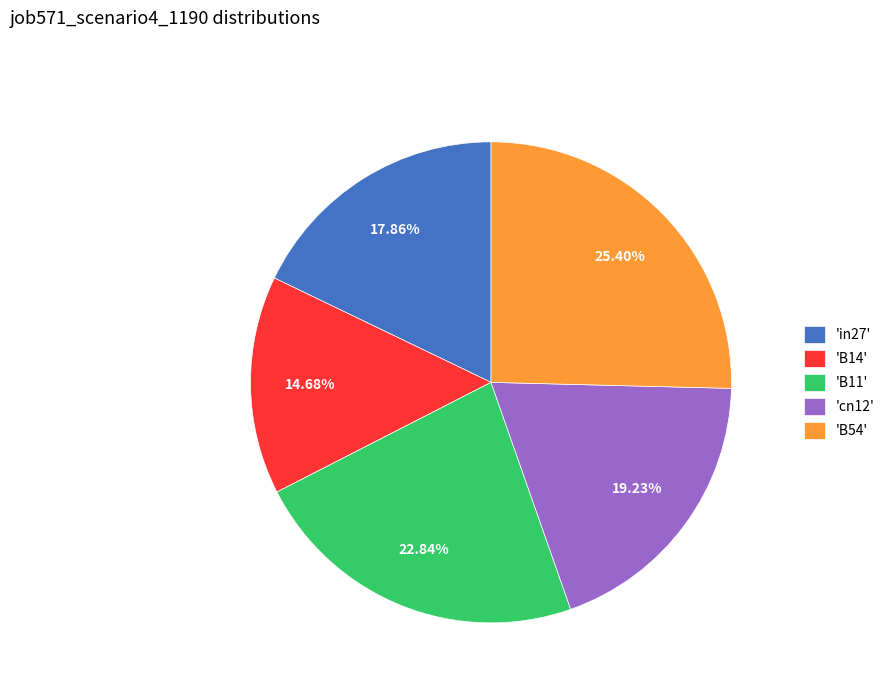

Is the sum of 'cn12' and 'in27' greater than half?

No